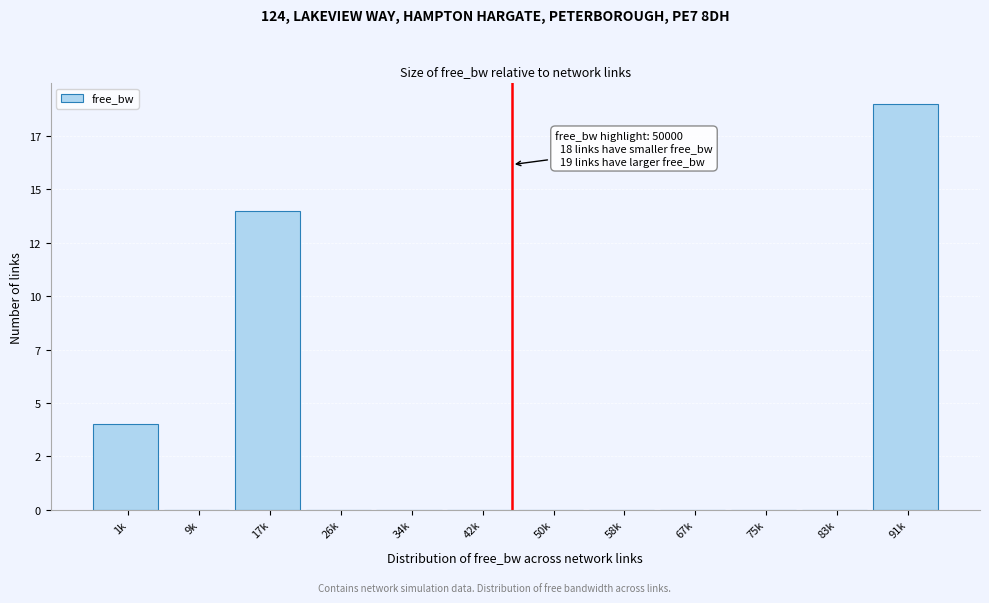

Are the bars horizontal?

No